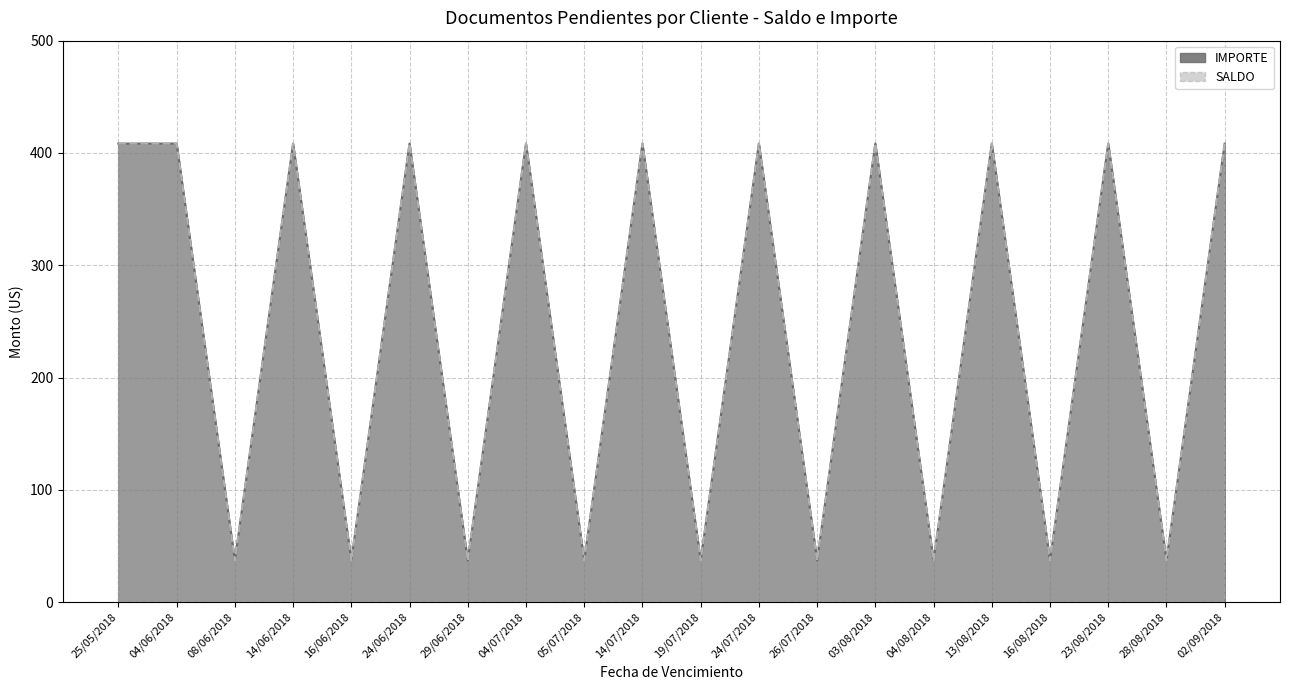

Does the chart display data point markers on the line(s)?

No